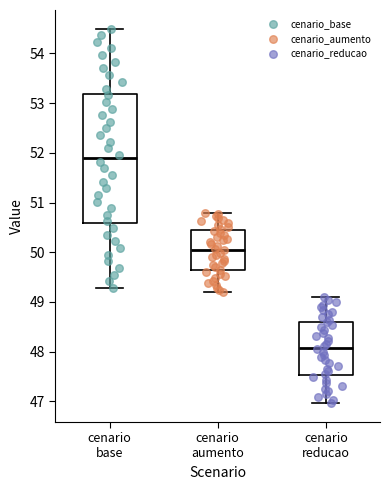

Where does the upper whisker of the box for cenario aumento end on the y-axis? The values are not printed on the chart, so give them approximately, as read against the axis.

50.8